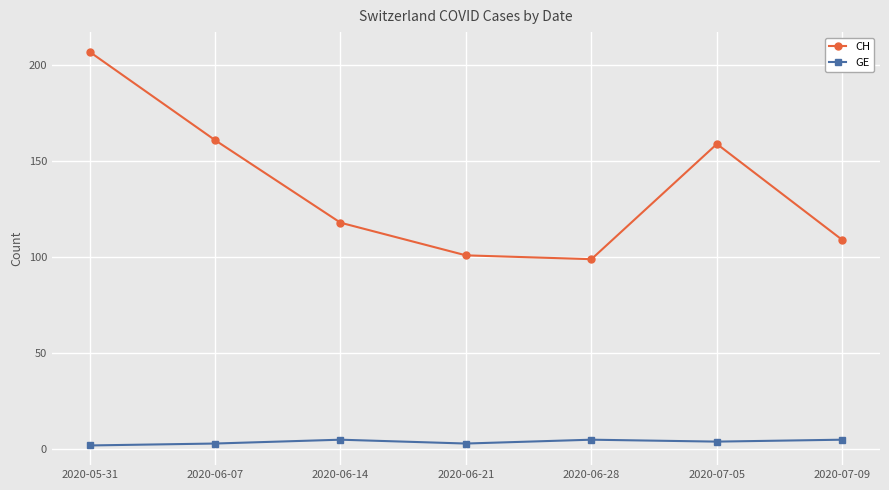

The CH series shows 161 at 2020-06-07. True or false?

True